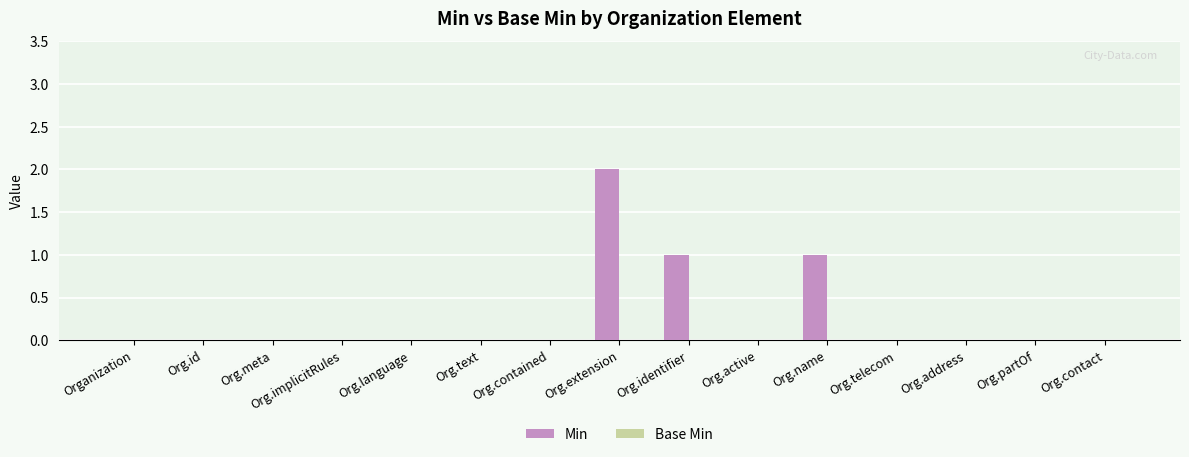

Is it true that the value at Org.contained is 0?

True